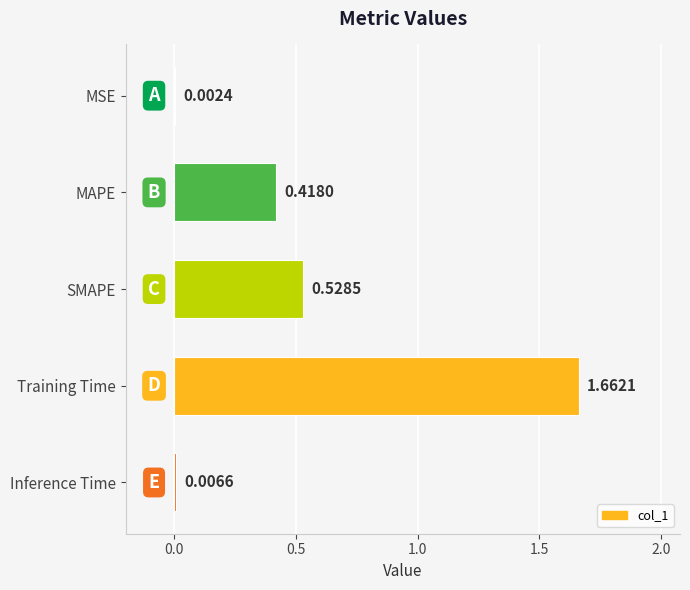

Are the bars horizontal?

Yes